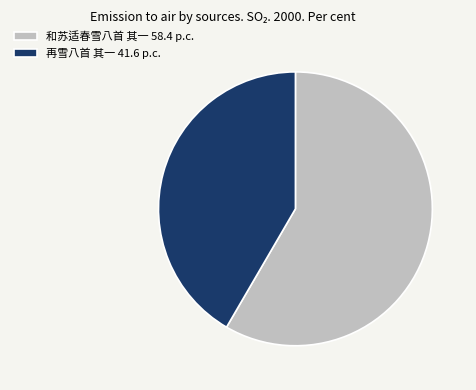

The 和苏适春雪八首 其一 slice represents 48% of the pie. True or false?

False